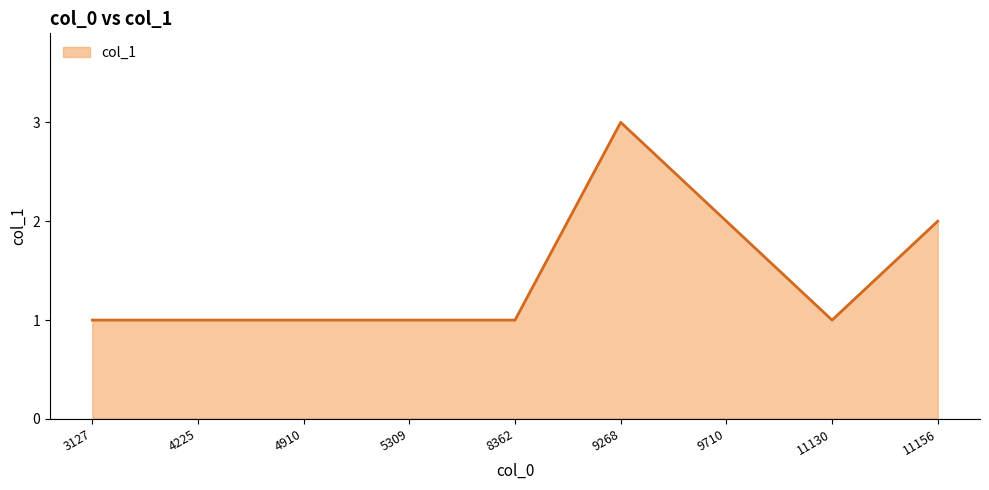

Between 9268 and 4910, which is larger?

9268